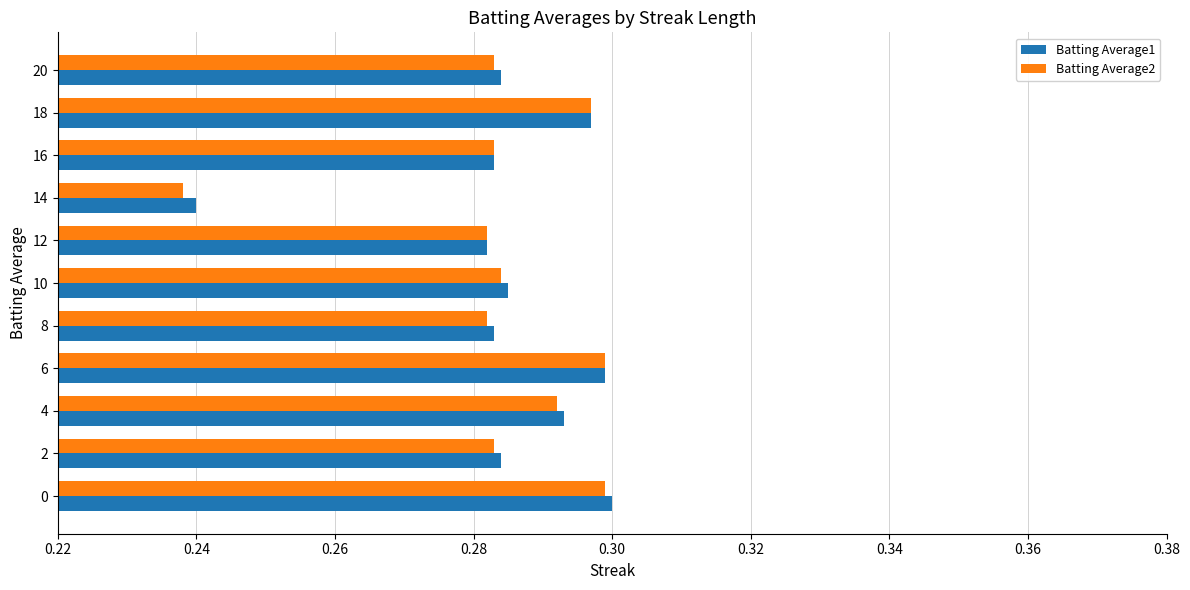

At how many categories does at least one series exceed 0?

11